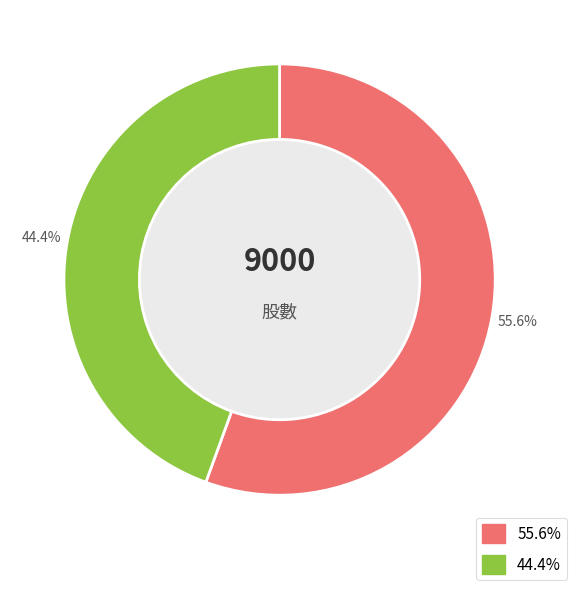

Does any single category account for the majority?

Yes